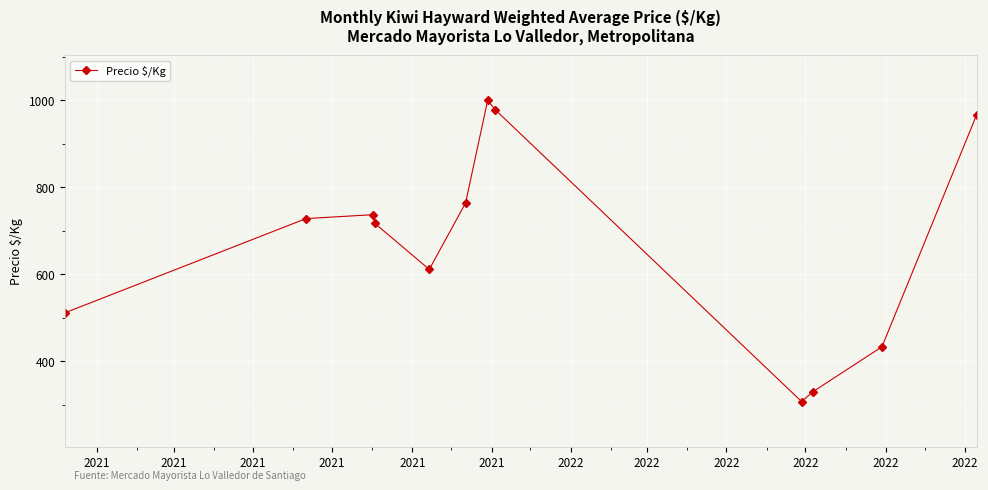

What is the maximum value shown in the chart?

1000